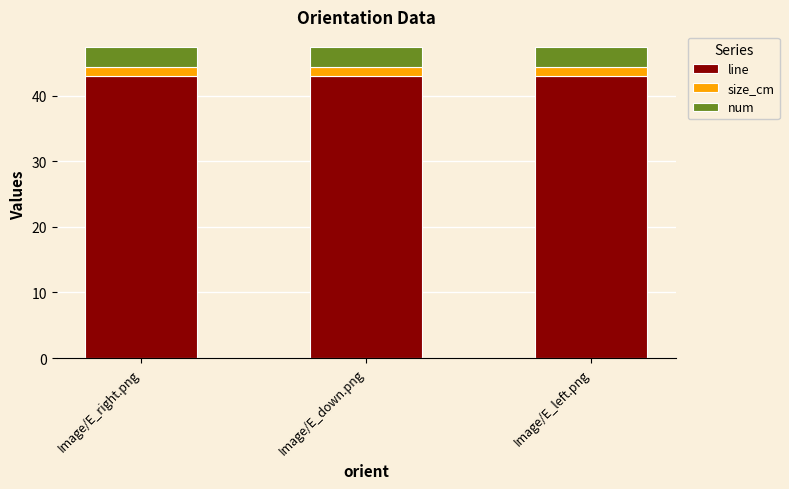

True or false: line has a value of 43.0 at Image/E_right.png.

True